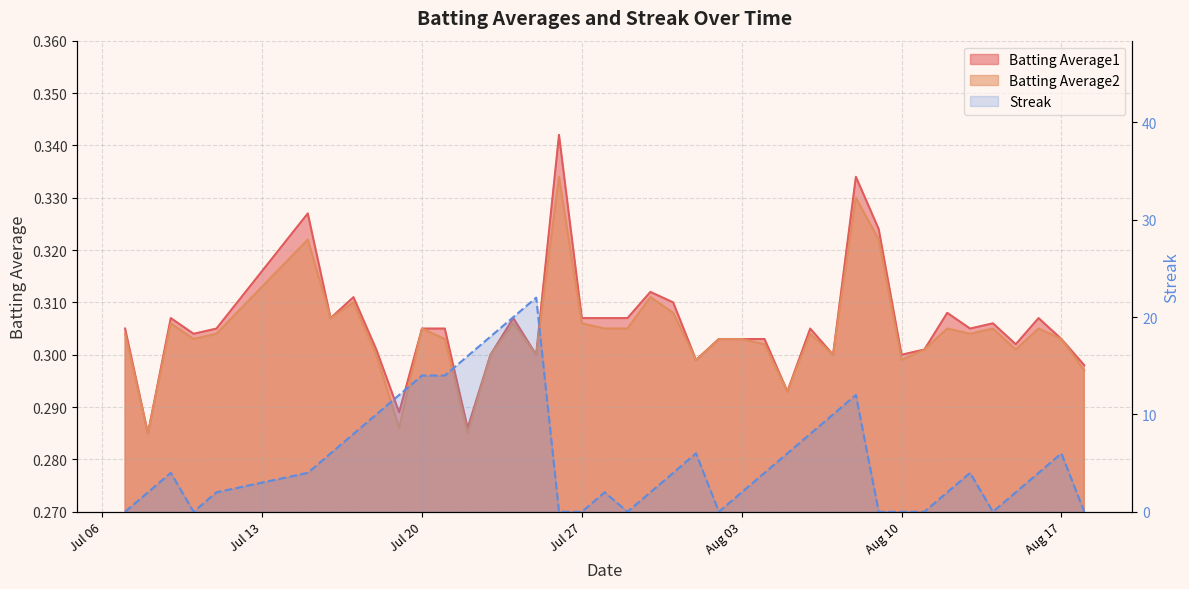

Which category has the lowest value in the Batting Average2 series?

2010-07-08